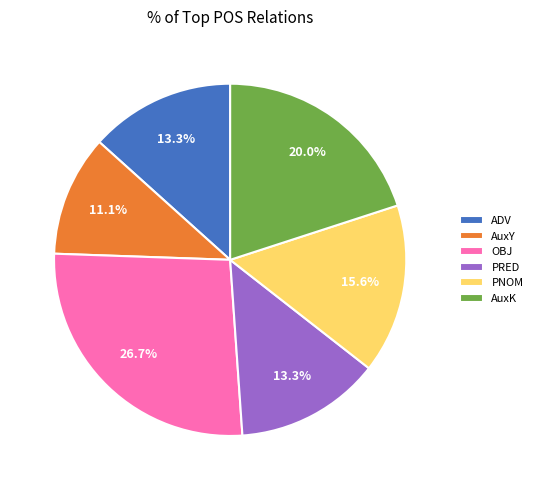

How much of the chart is everything except AuxY?

88.9%